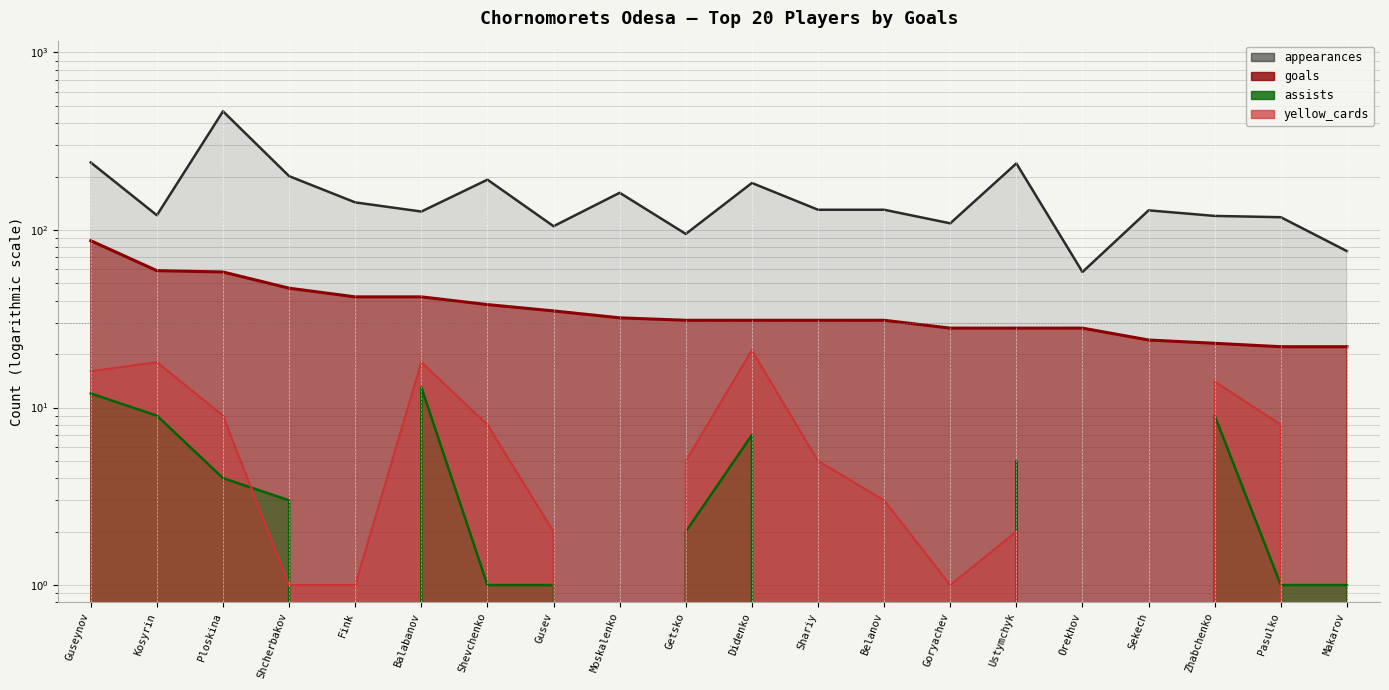

What is the difference between the assists values at Zhabchenko and Belanov?

9